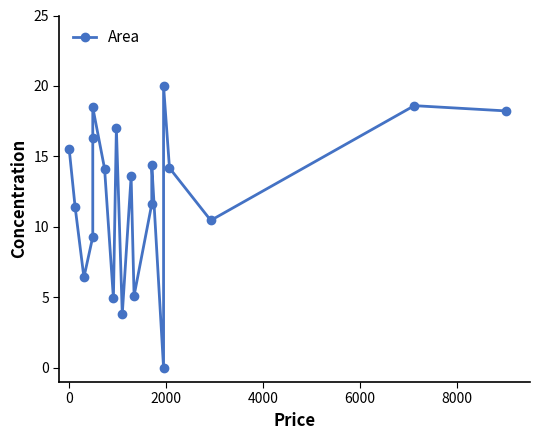

How many positive values are there?

19